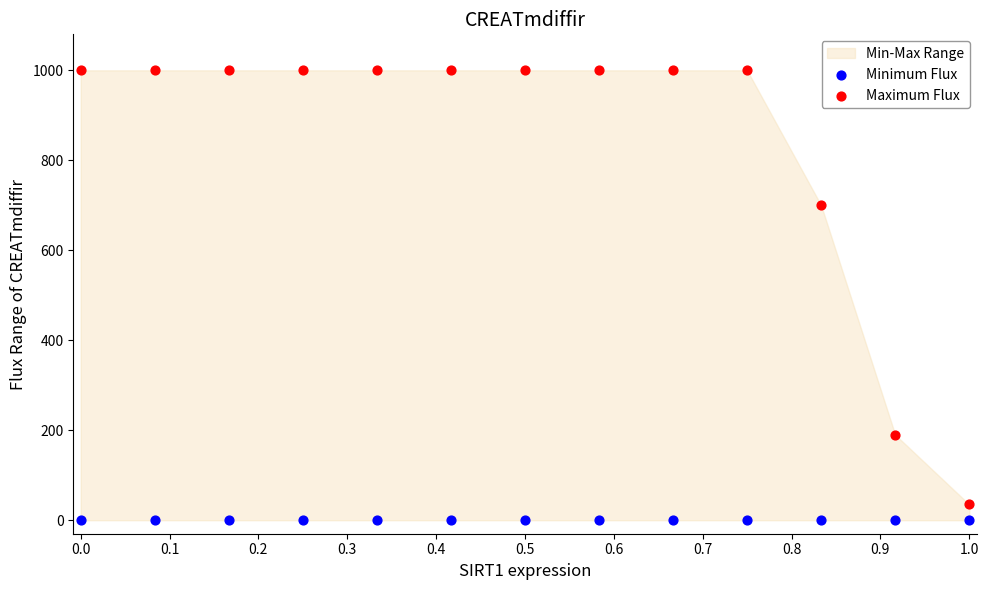

In the Maximum Flux series, what Y value is closest to 517?

700